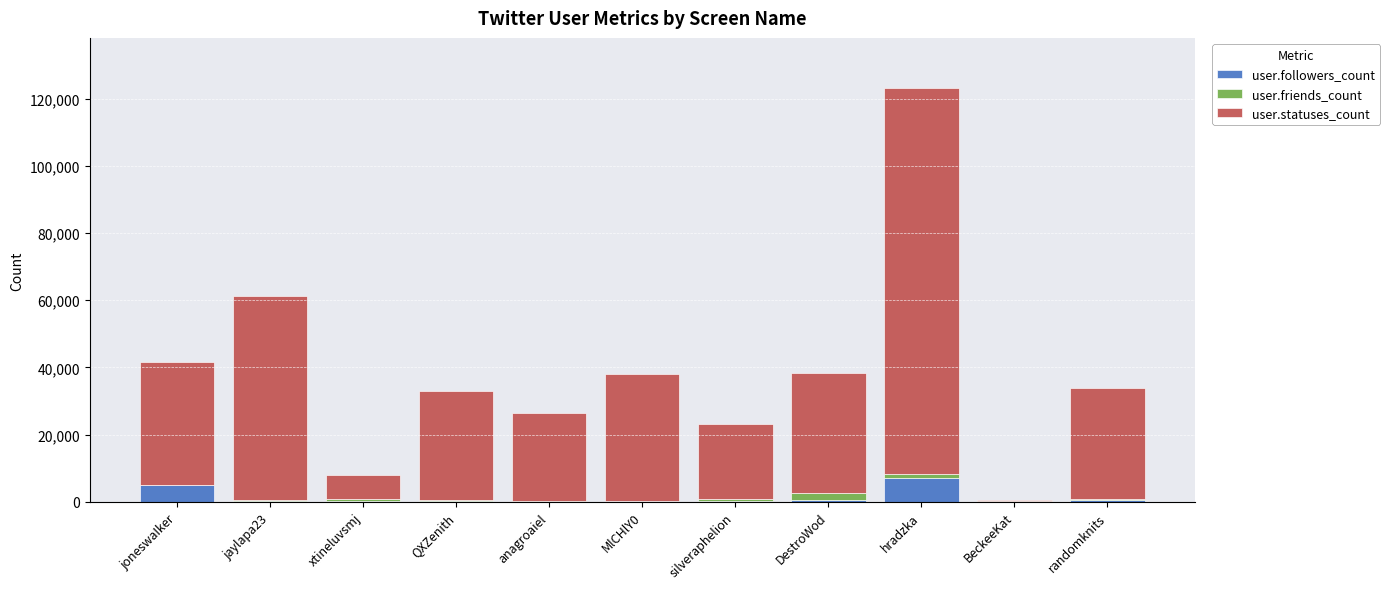

What is the total value across all series at jaylapa23?

61265